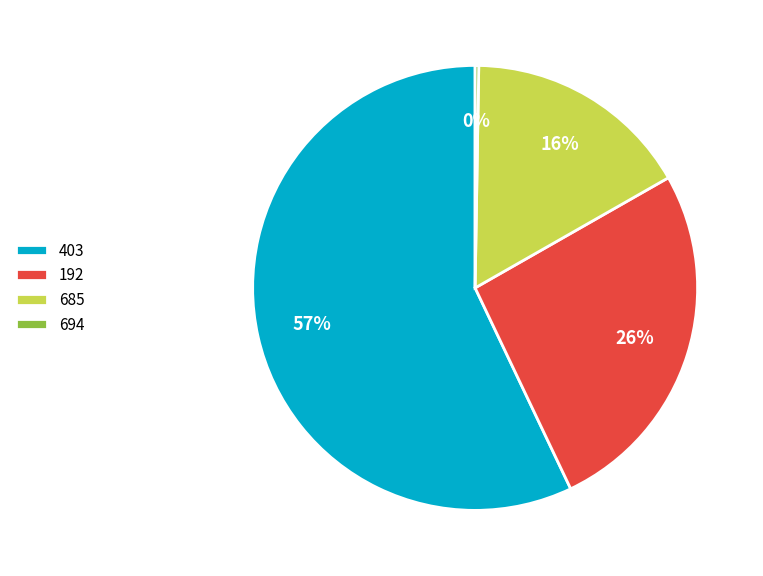

Do 403 and 685 together represent more than half of the pie?

Yes